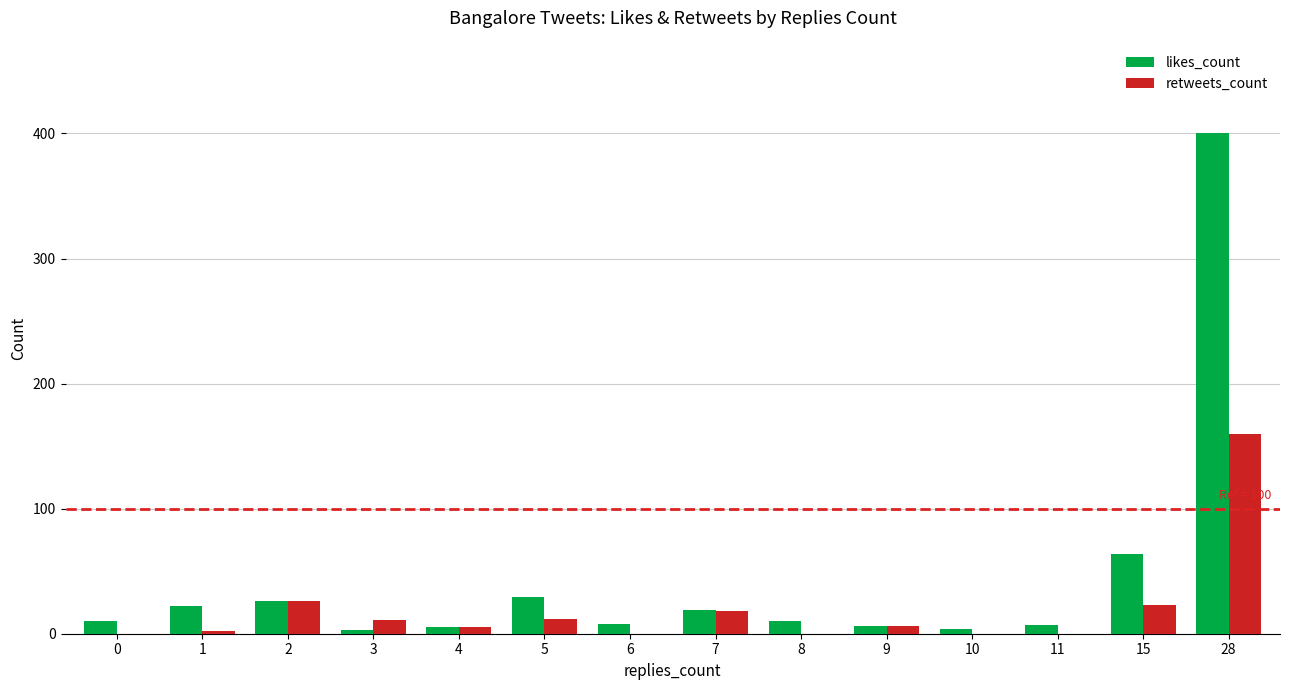

What is the sum of the retweets_count values at 1 and 3?

13